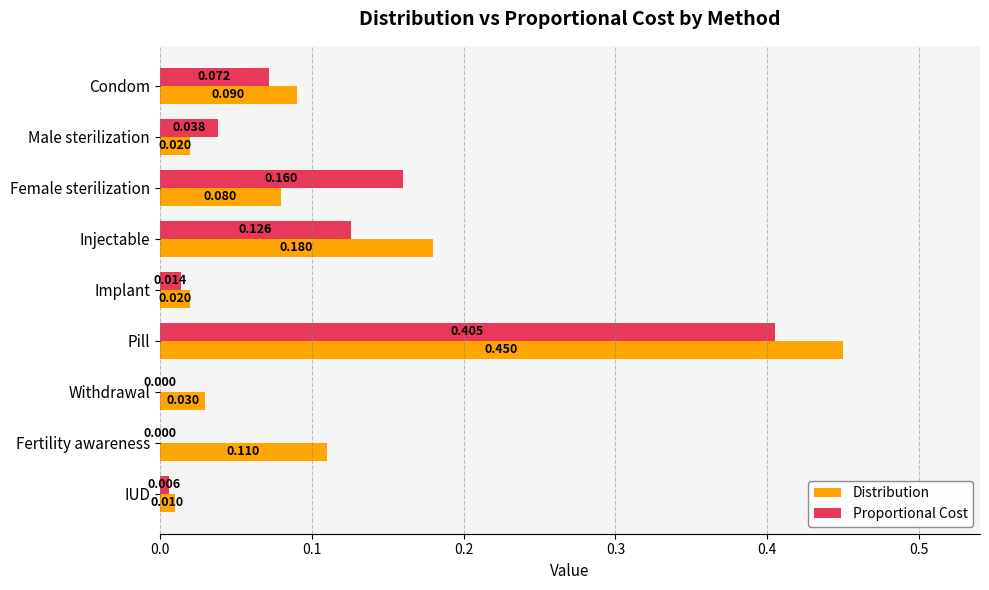

Which series changed the most between Male sterilization and Female sterilization?

Proportional Cost